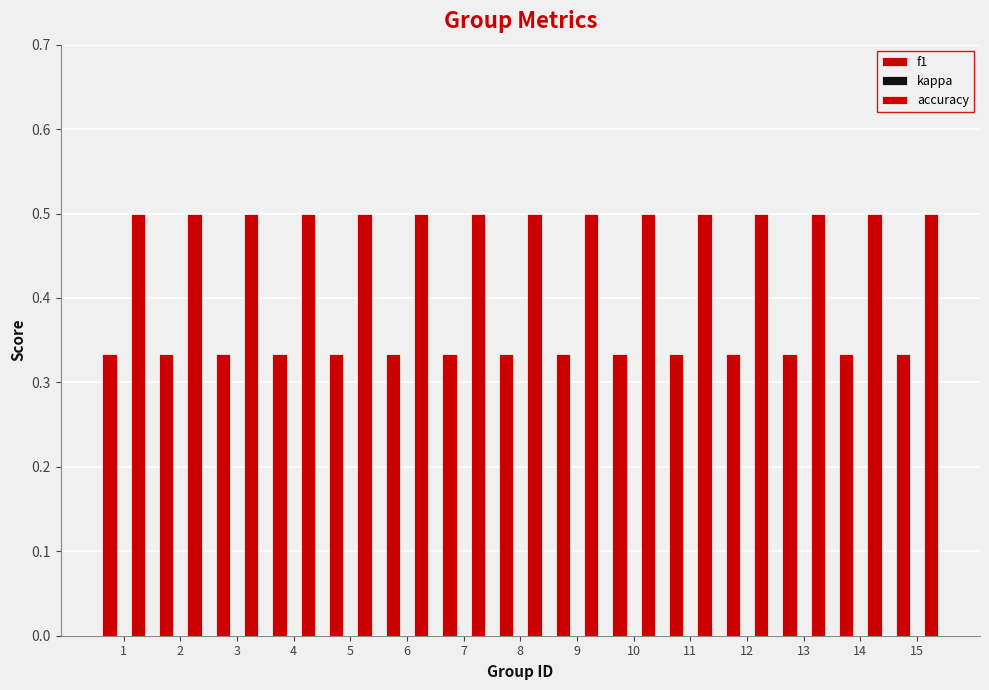

How many categories are shown in the chart?

15